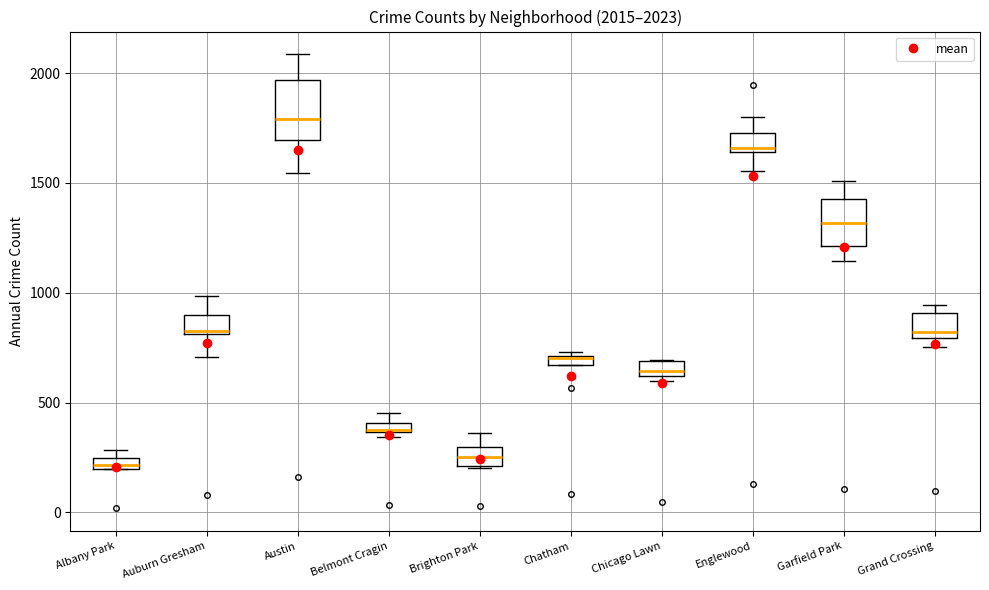

Which box's median line is the highest?

Austin